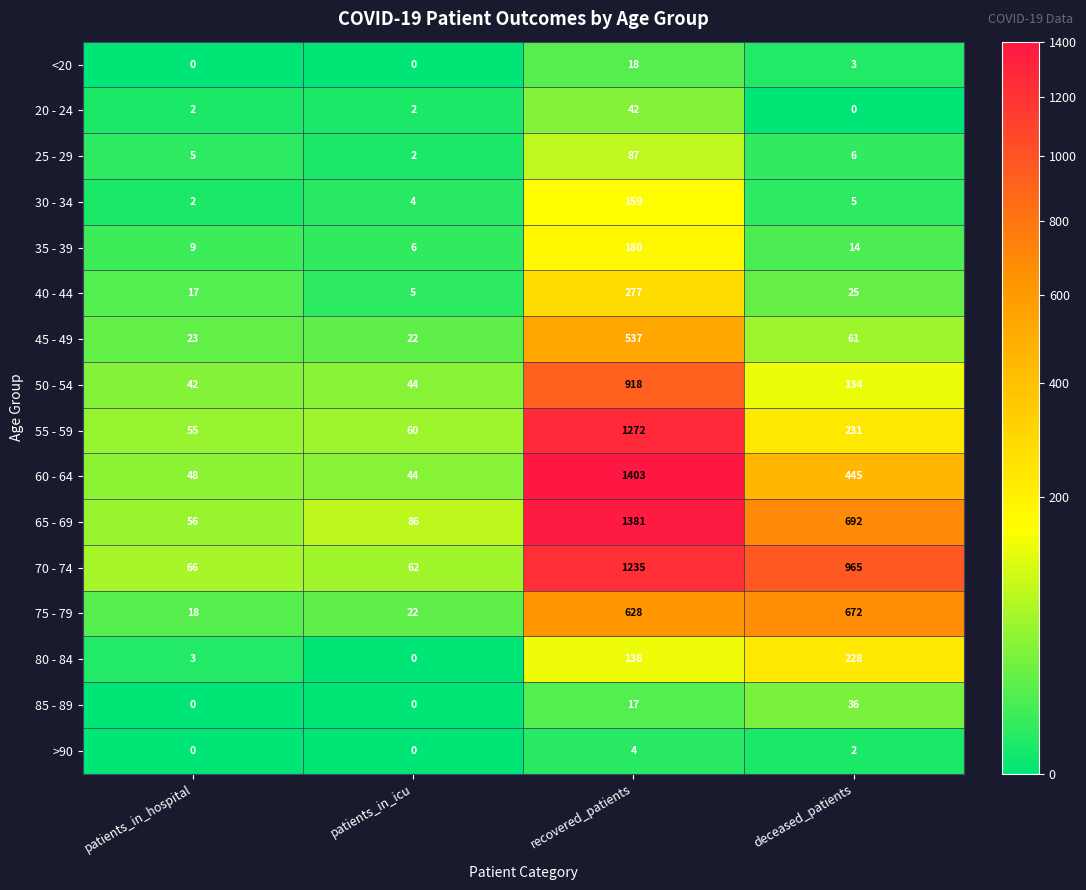

The value of 20 - 24 at deceased_patients is 0. True or false?

True